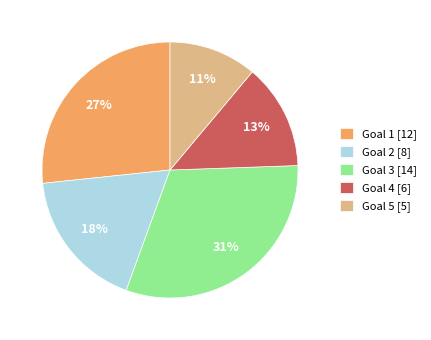

Between Goal 5 [5] and Goal 1 [12], which is larger?

Goal 1 [12]